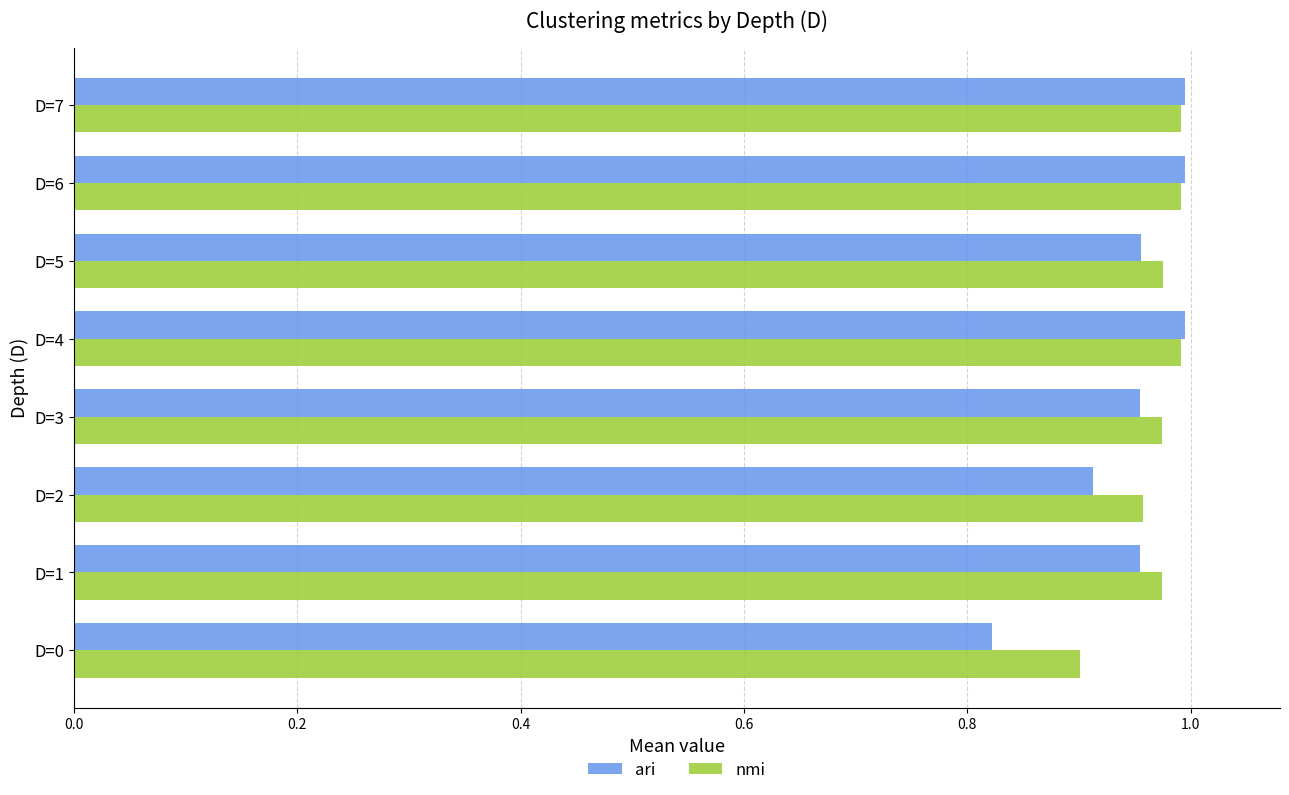

The ari series shows 1.0 at D=6. True or false?

True